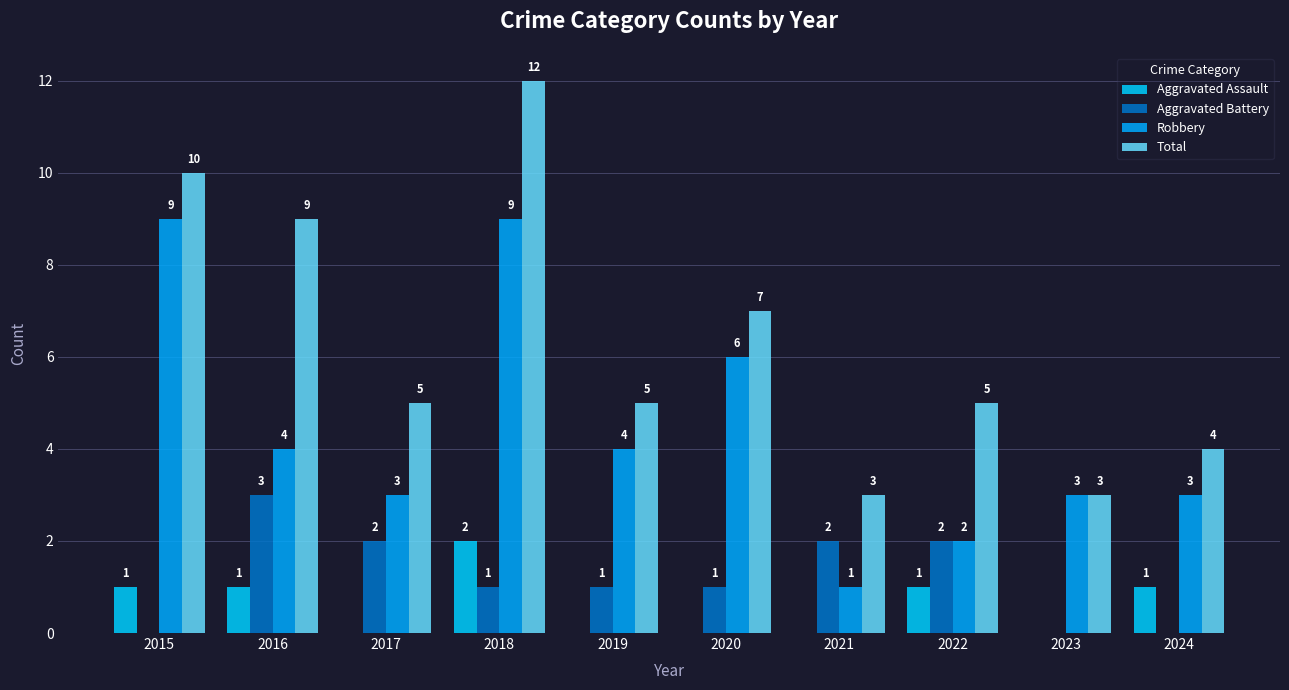

What is the difference between the Aggravated Assault values at 2024 and 2017?

1